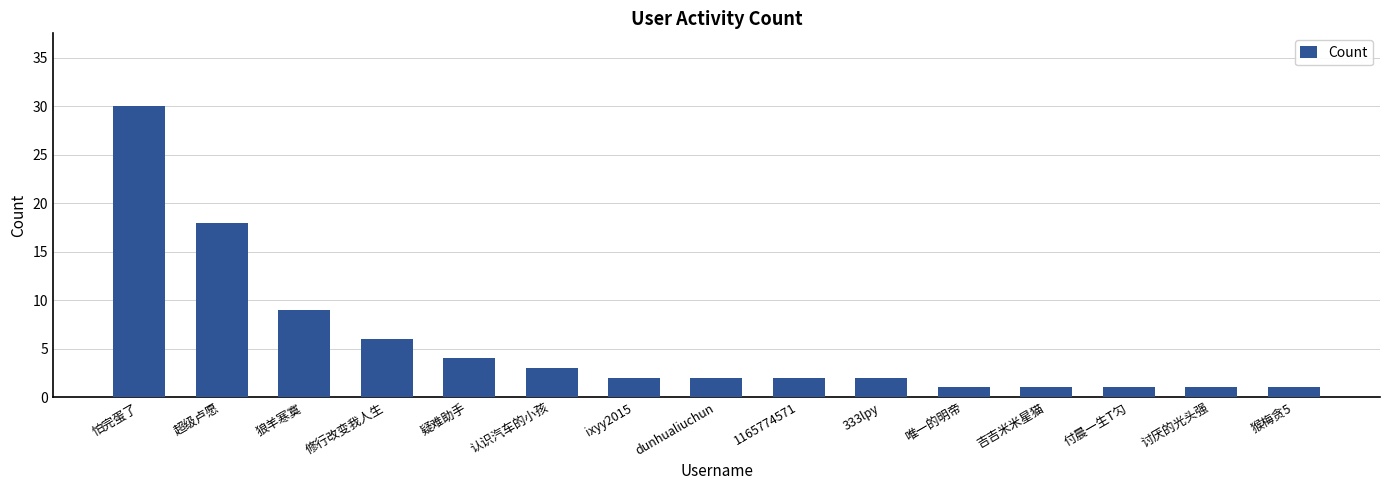

Which has a higher value, 唯一的明帝 or 超级卢愿?

超级卢愿